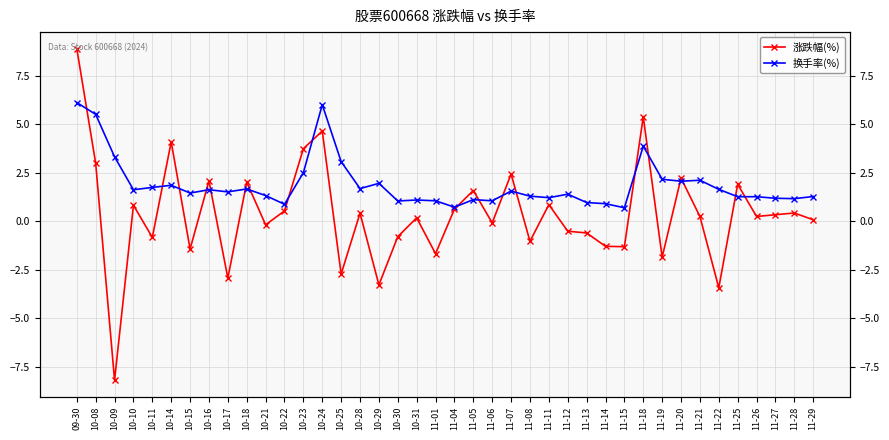

Is it true that 换手率(%) equals 6.1 at 09-30?

True